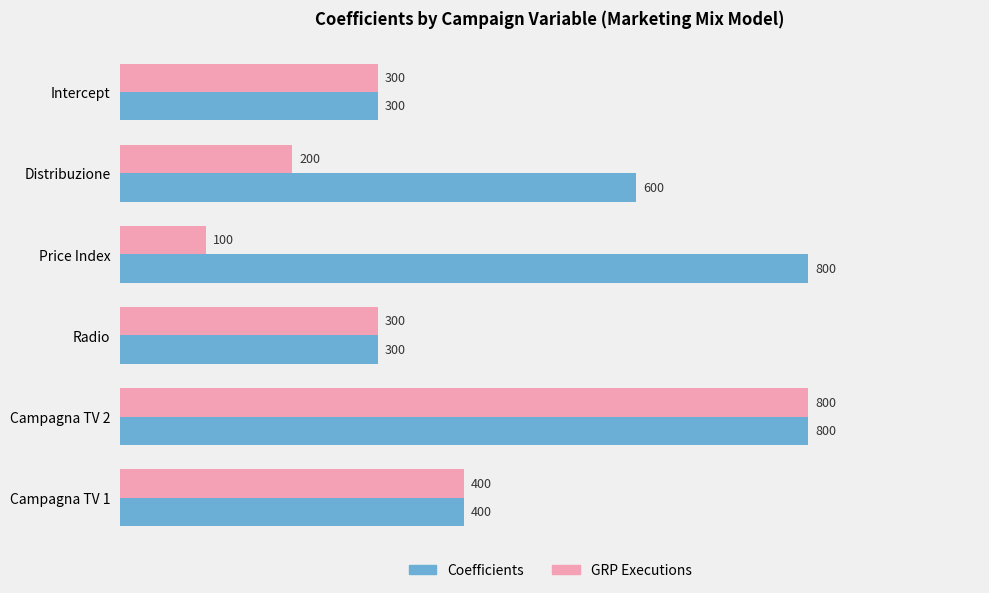

At which category is the sum across all series the highest?

Campagna TV 2